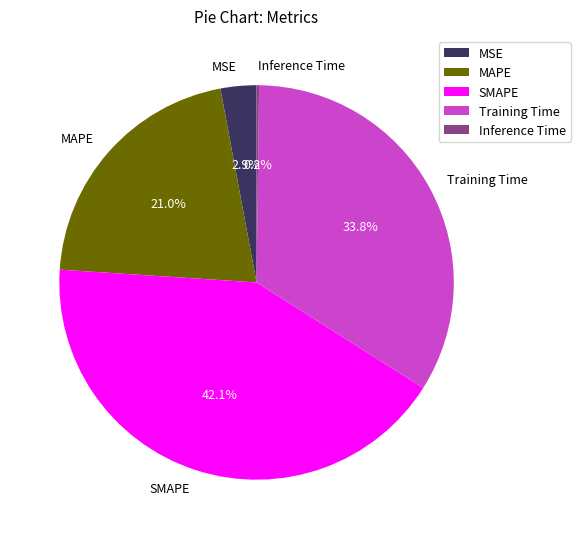

Combined, do MSE and Training Time account for over 50%?

No